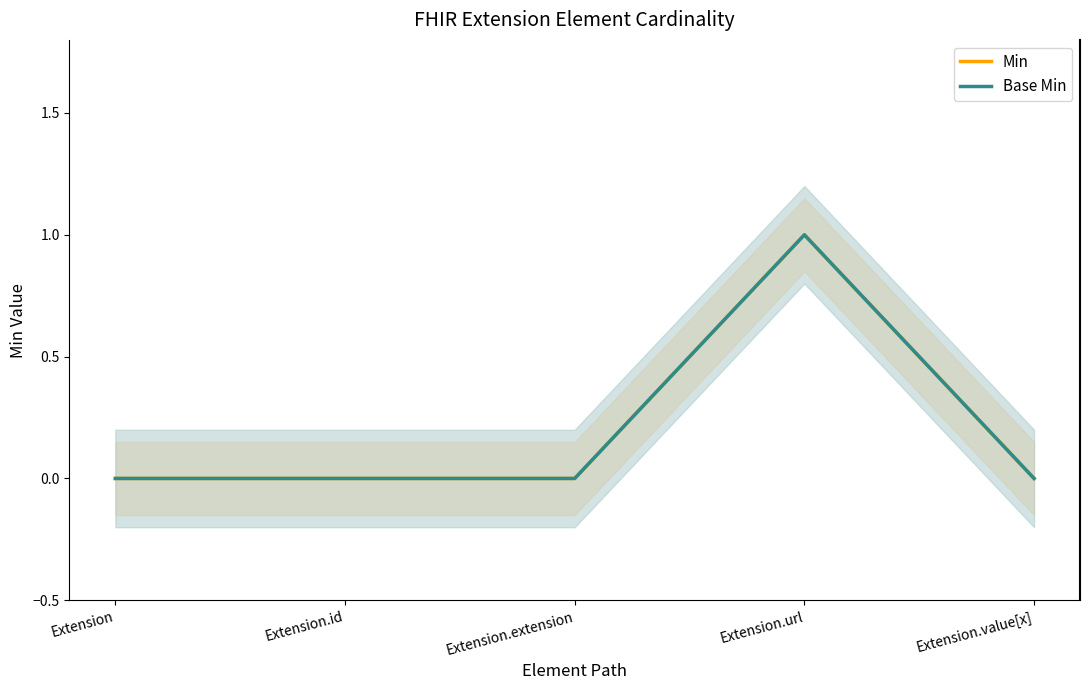

At which category does Min reach its first local peak?

Extension.url